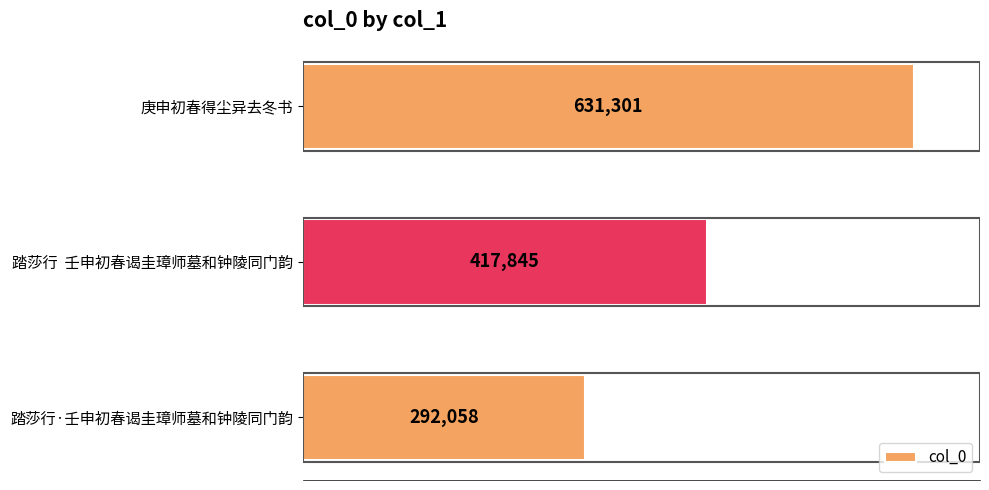

Is it true that the value at 庚申初春得尘异去冬书 is 631301?

True